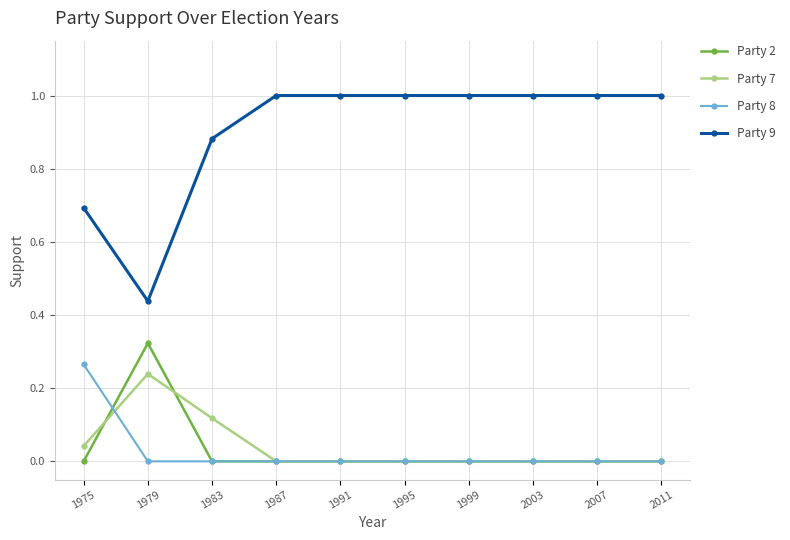

What are all the series names shown in the legend?

Party 2, Party 7, Party 8, Party 9